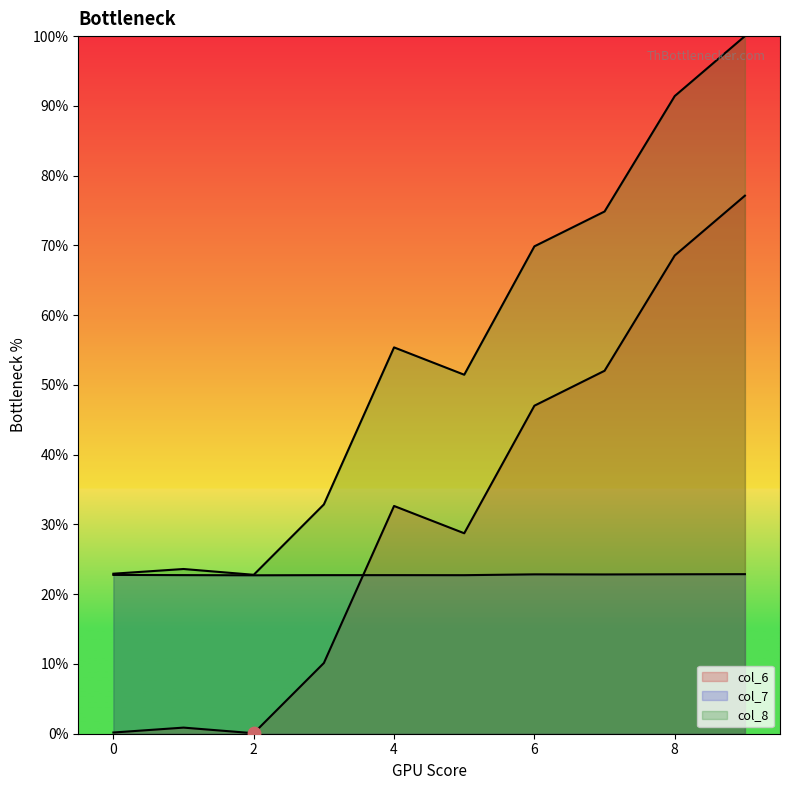

What is the total value across all series at 5?

102.9